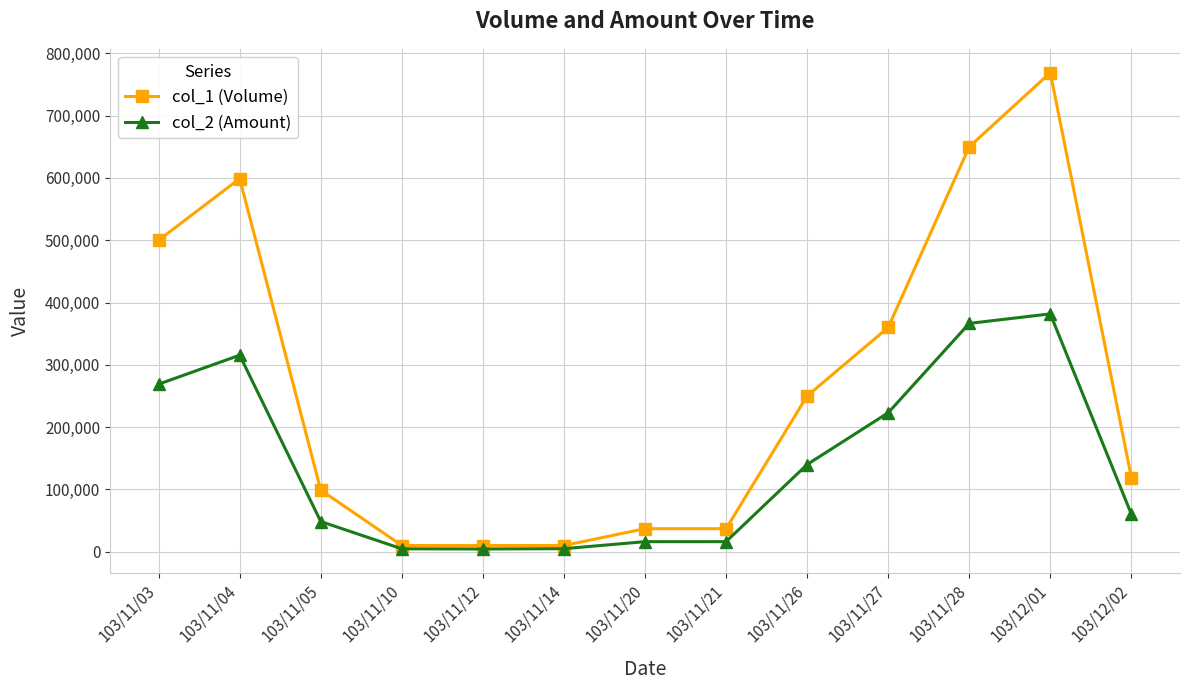

What is the label of the 9th point from the left?

103/11/26